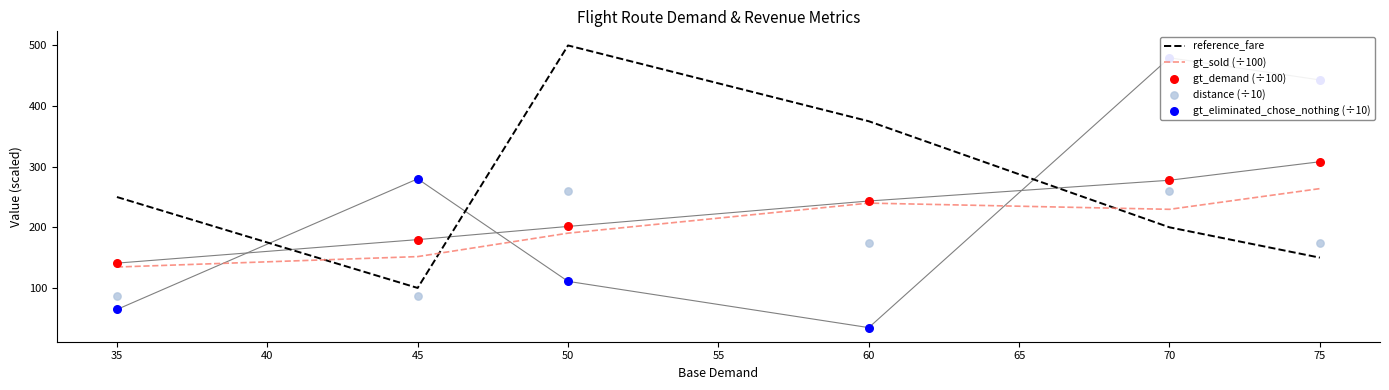

Which series has the largest total across all categories?

reference_fare